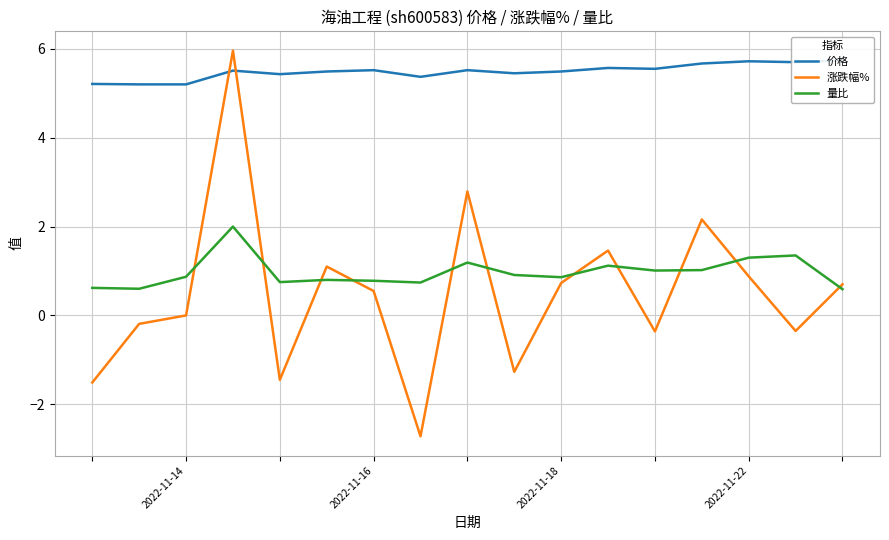

What value does the 量比 series have at 2022-11-18?

0.9